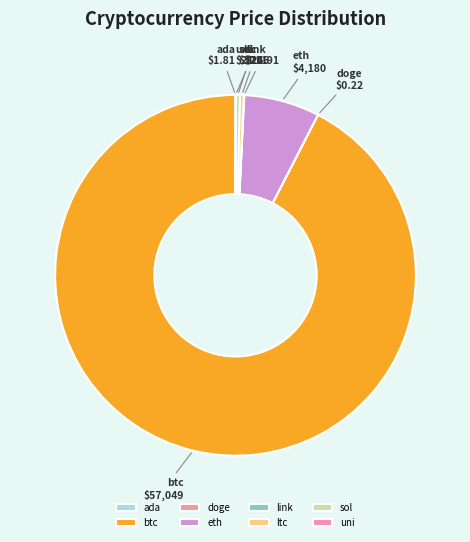

Which slice represents more than half of the pie?

btc